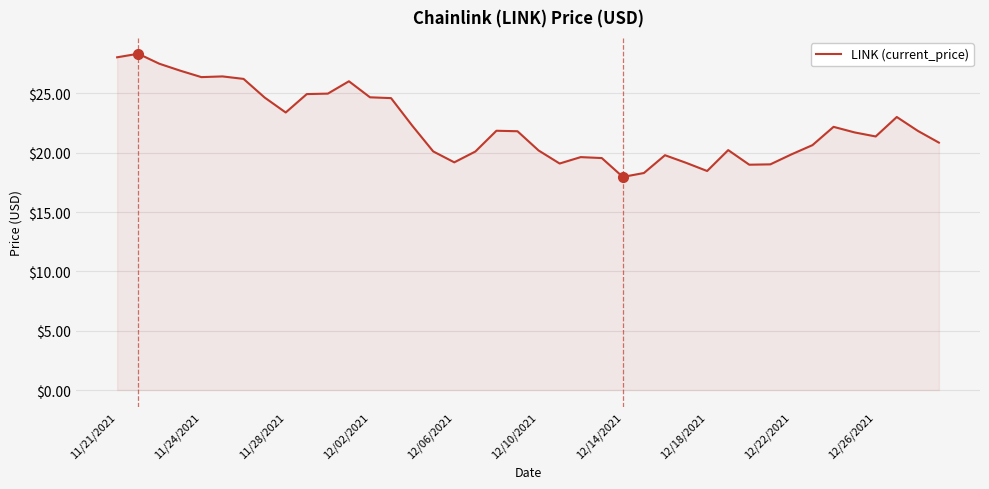

What is the maximum value shown in the chart?

28.3